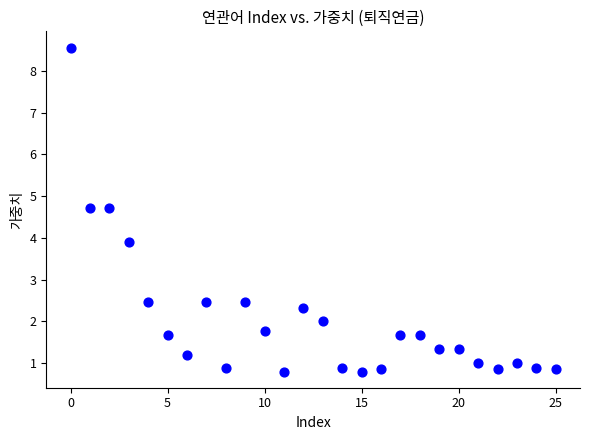

What is the range of Y values (max minus min)?

7.8